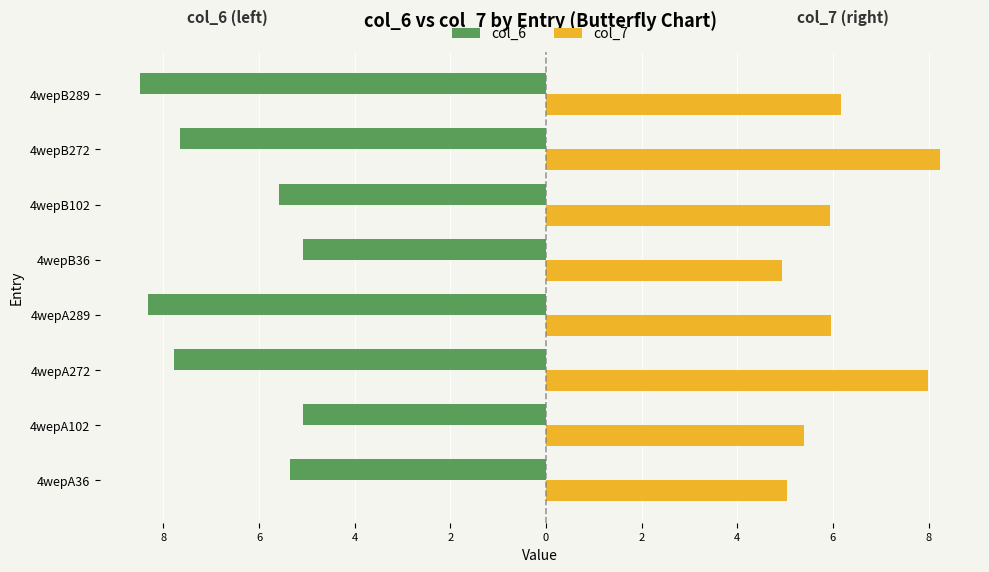

What are all the series names shown in the legend?

col_6, col_7